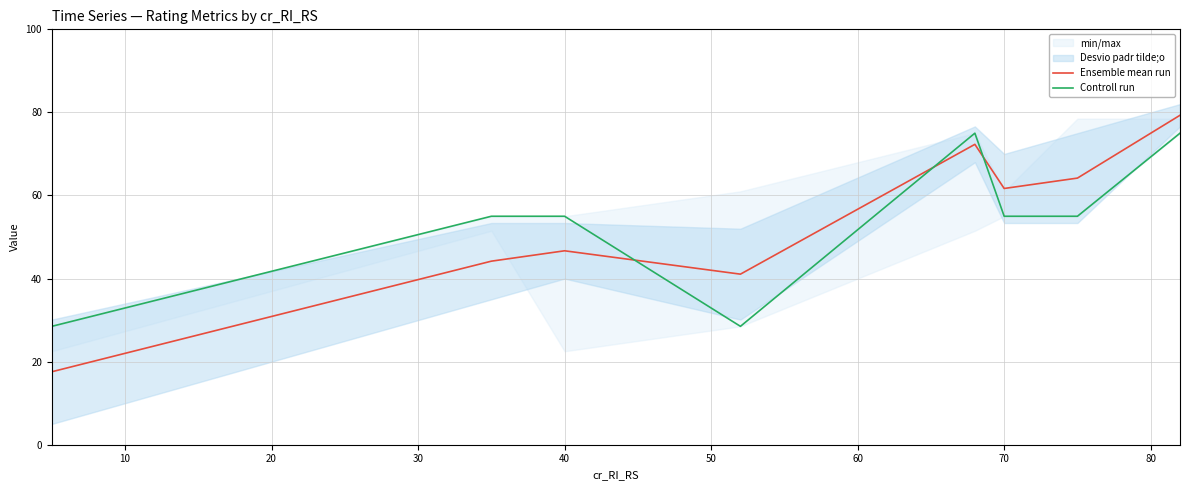

Is it true that Ensemble mean run equals 46.7 at 40?

True